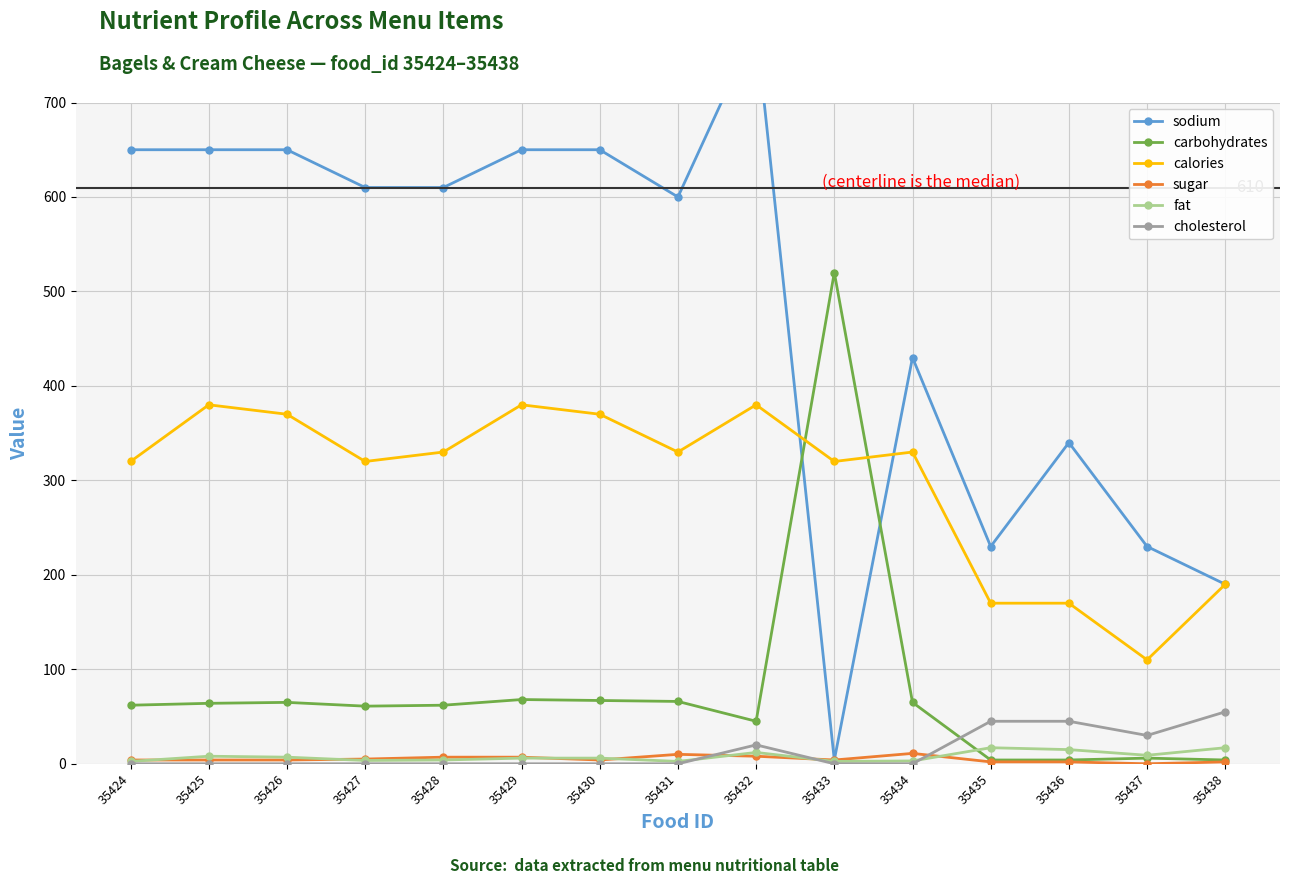

In sugar, how many points are higher than both neighbors (excluding endpoints)?

2